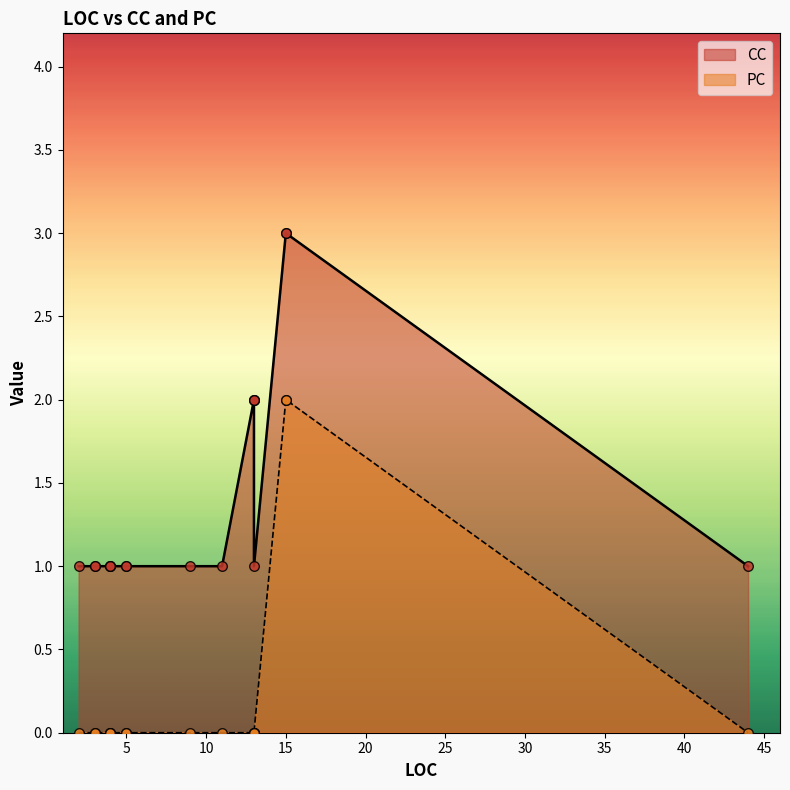

What are all the series names shown in the legend?

CC, PC